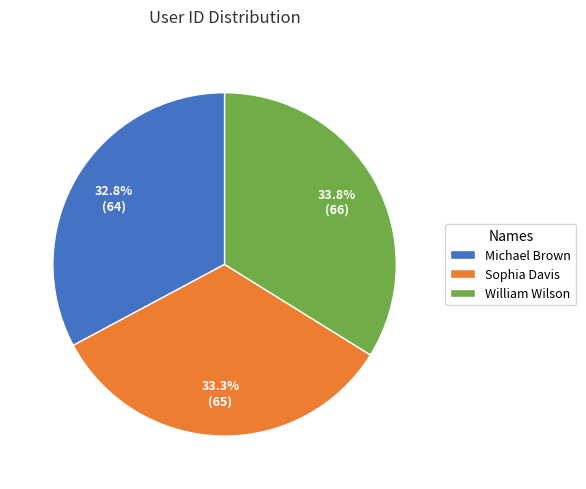

To the nearest percent, what portion does William Wilson represent?

34%